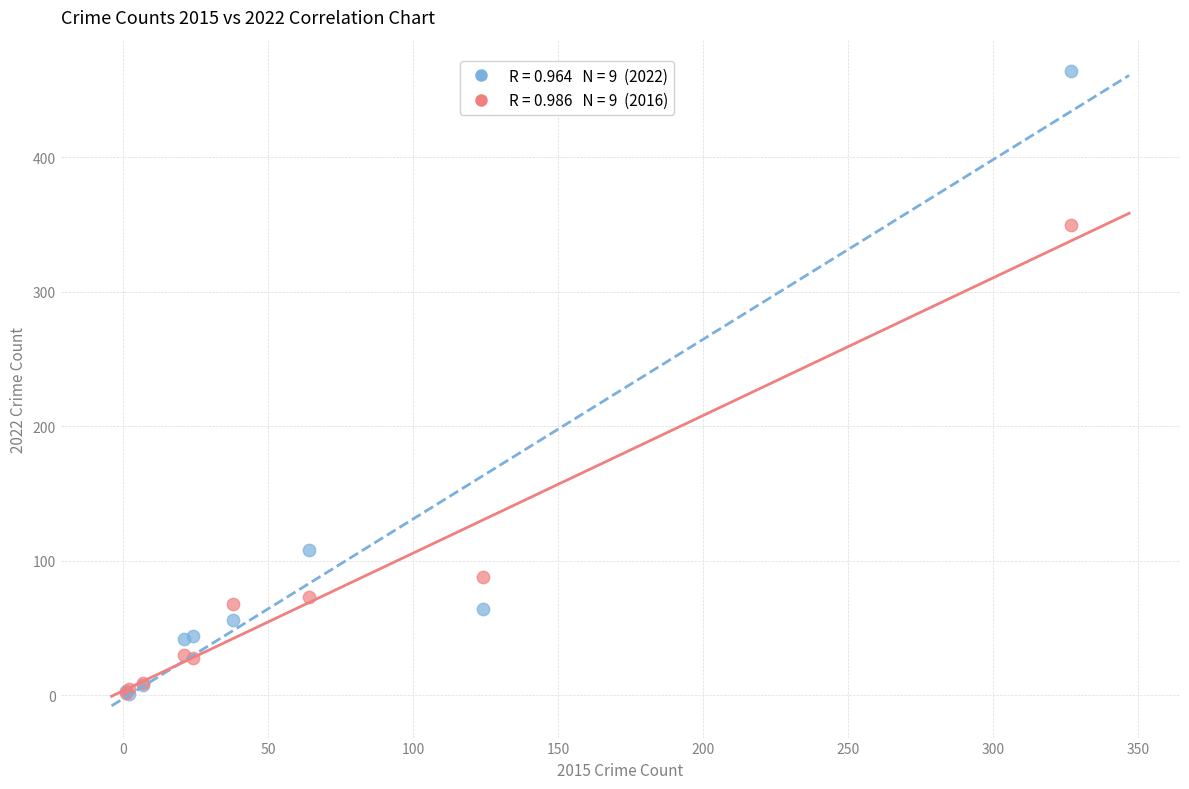

Across all series, what Y value is closest to 232?

350